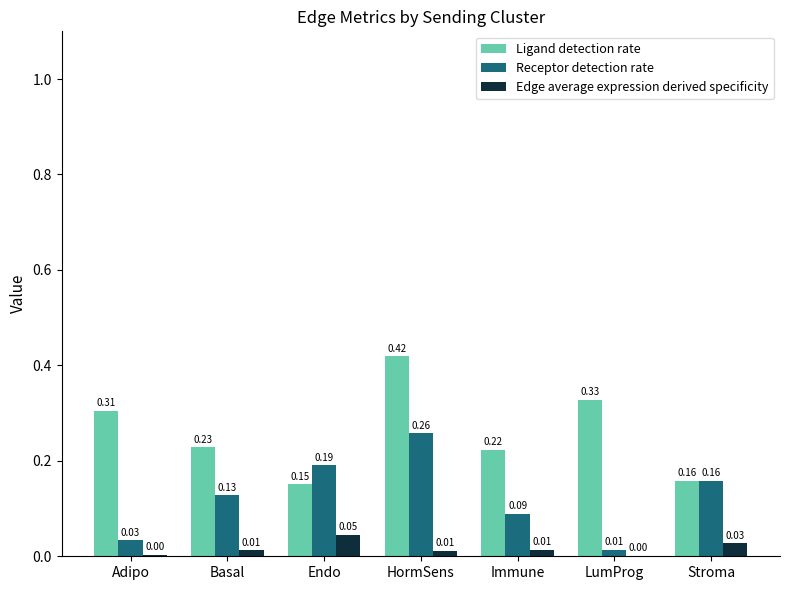

What is the sum of all Receptor detection rate values?

0.9